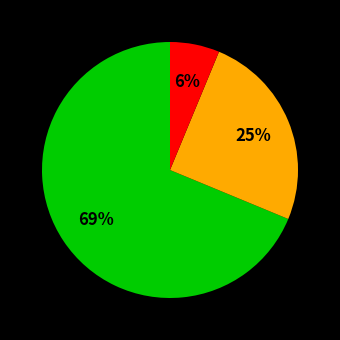

Is there any slice that represents more than half of the pie?

Yes